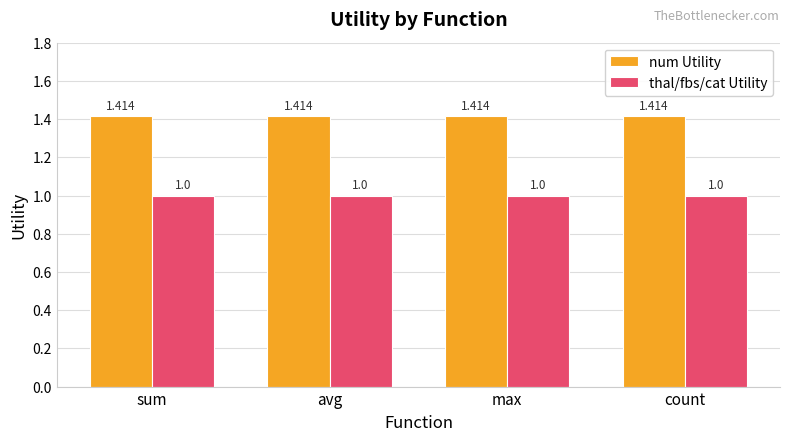

Are the bars horizontal?

No